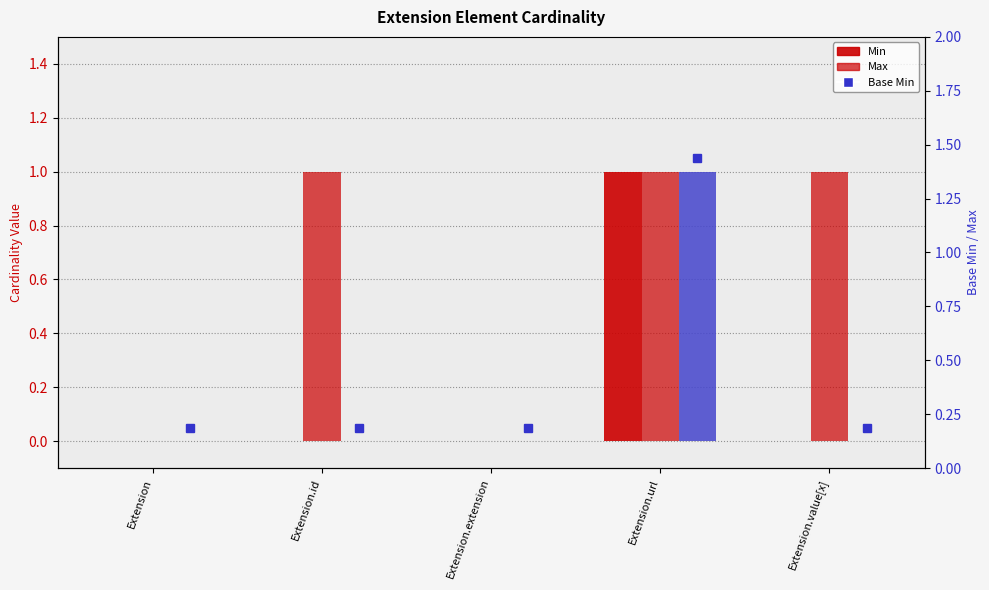

Which has a higher value, Extension.id or Extension.extension?

Extension.id